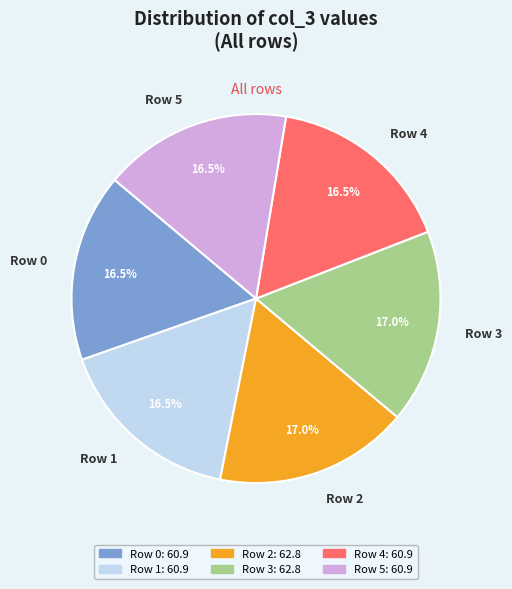

Is it true that Row 1 is 9% of the pie?

False